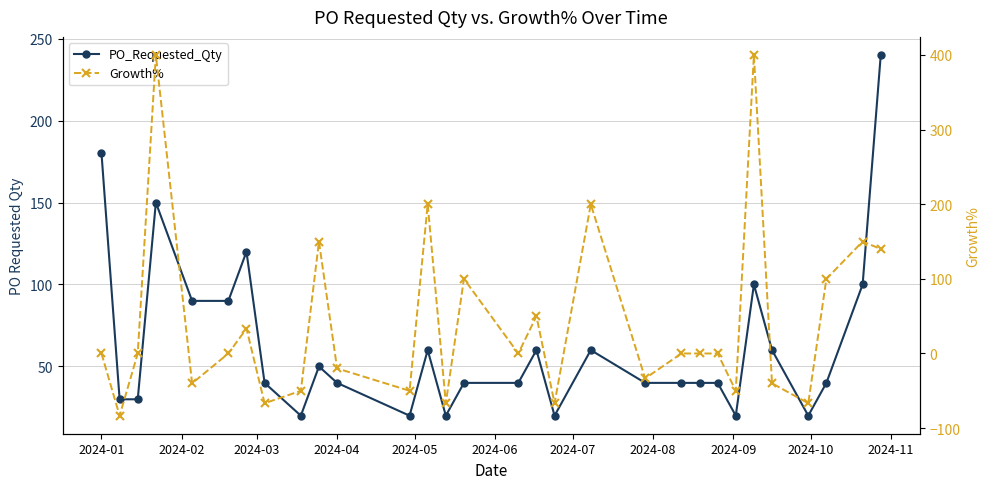

Which has a higher value, 2024-01 or 2024-04?

2024-01